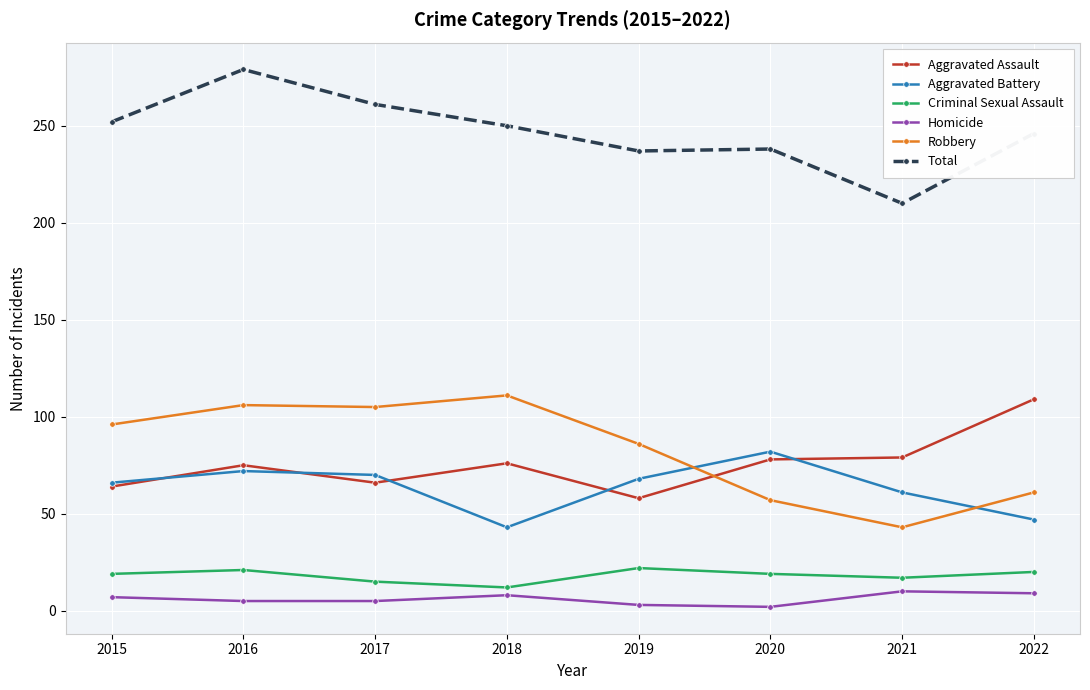

How many interior local valleys does the Aggravated Battery series have?

1